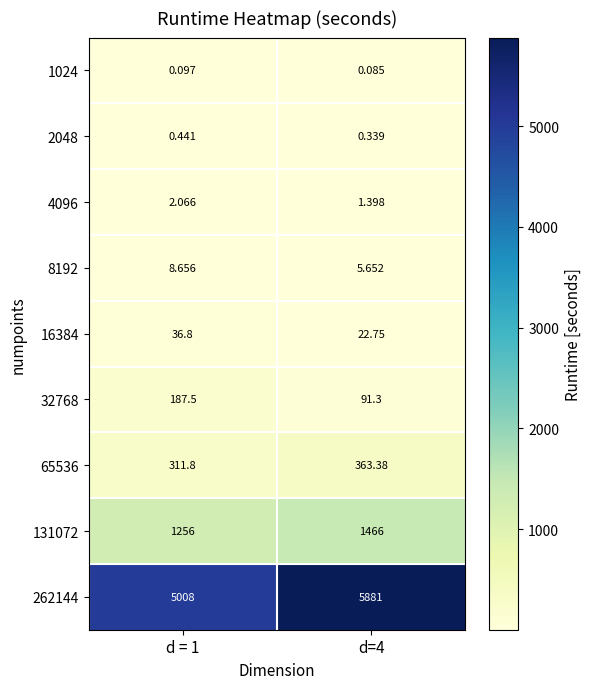

Is the value of 32768 at d = 1 greater than the value of 8192 at d = 1?

Yes